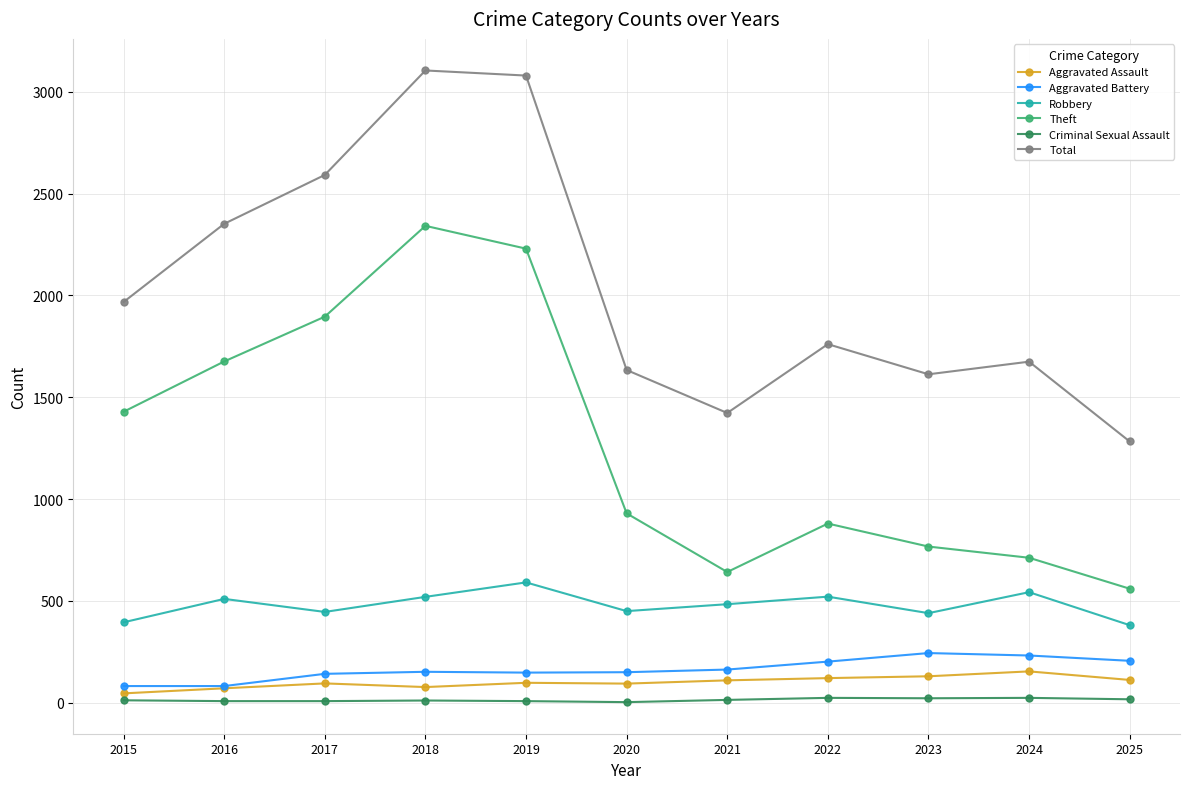

Is it true that Theft equals 349 at 2021?

False